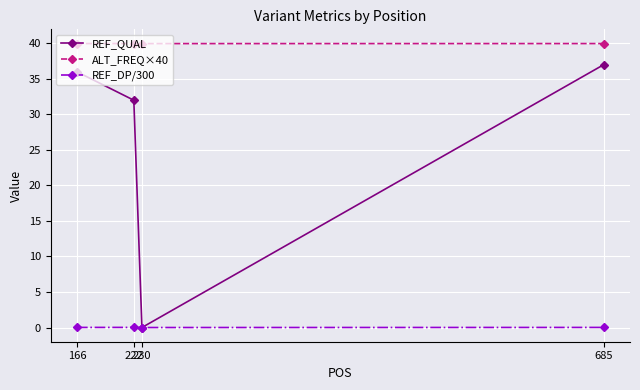

Which series has the widest spread of values?

REF_QUAL